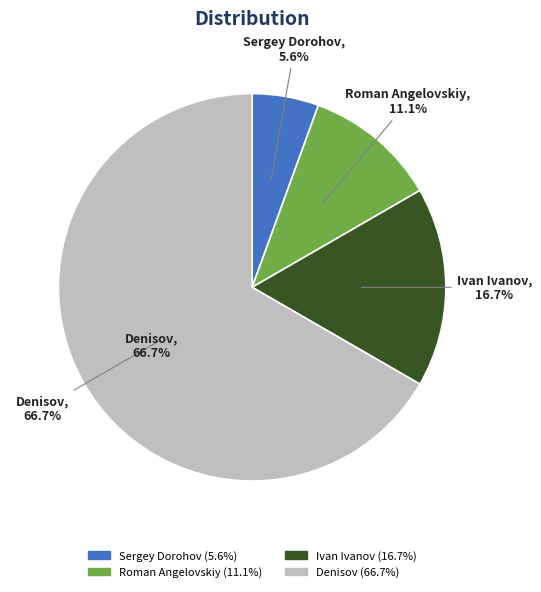

True or false: Denisov accounts for 67% of the total.

True